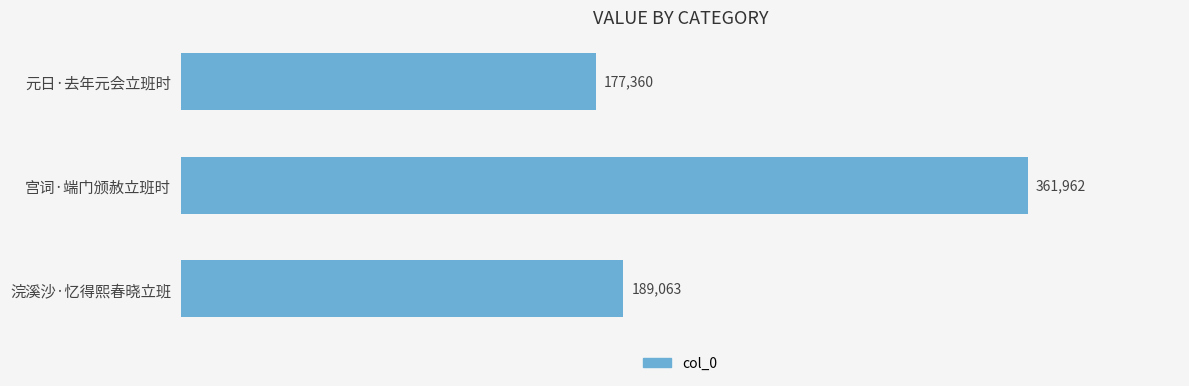

What is the label of the 3rd bar from the bottom?

元日·去年元会立班时